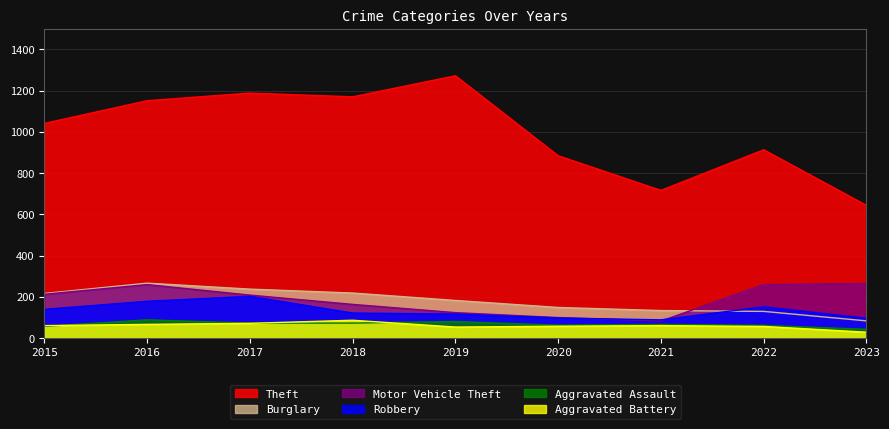

What is the difference between the second highest and minimum values in the Aggravated Battery series?

43